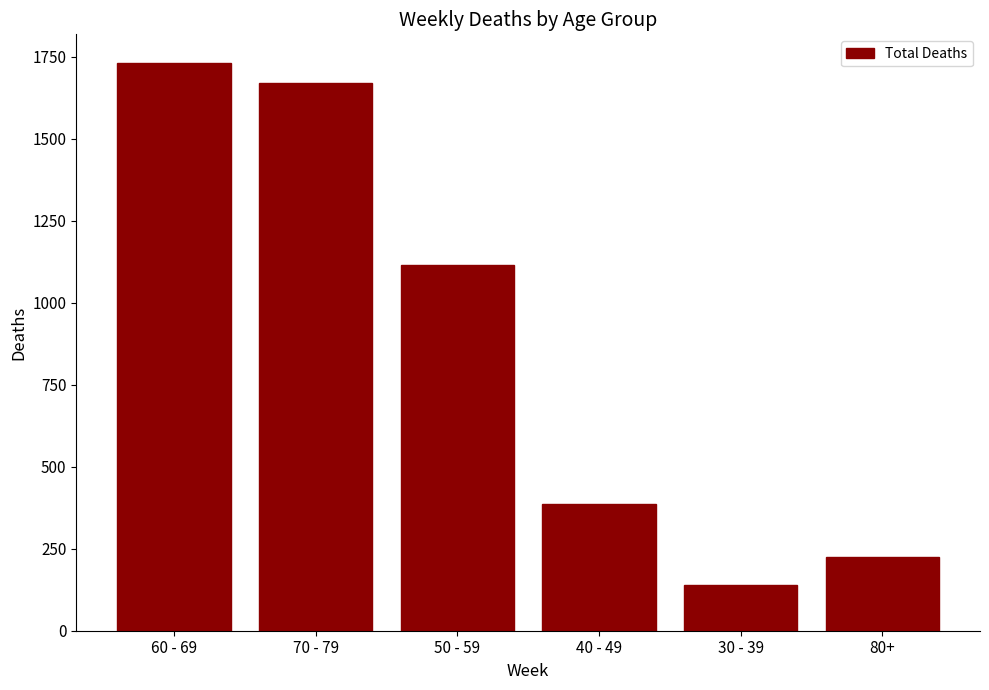

What is the change in value from 60 - 69 to 40 - 49?

-1347